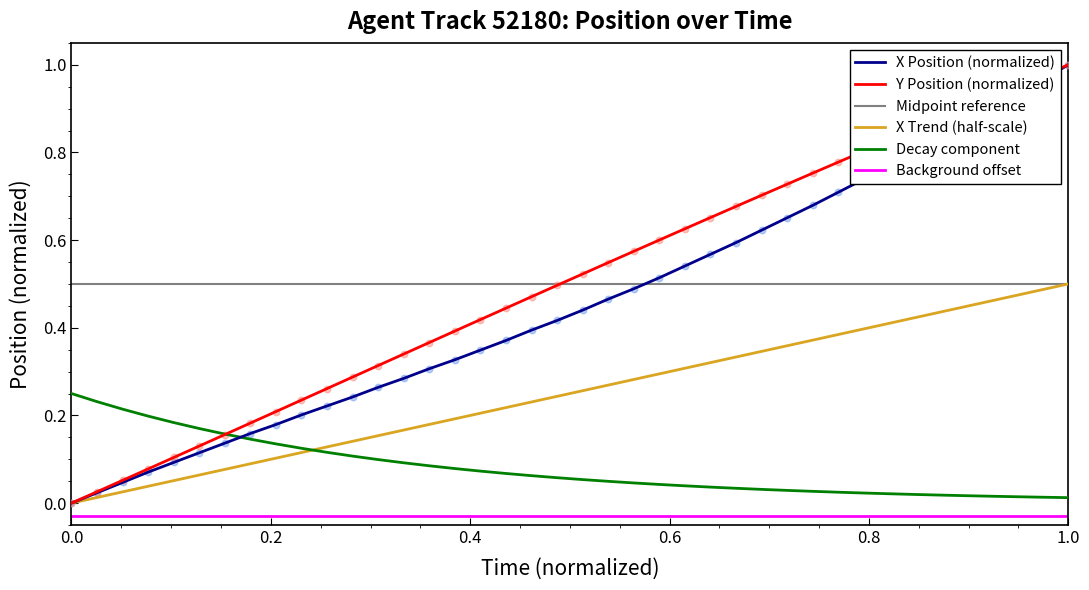

Which series has the largest total across all categories?

Y